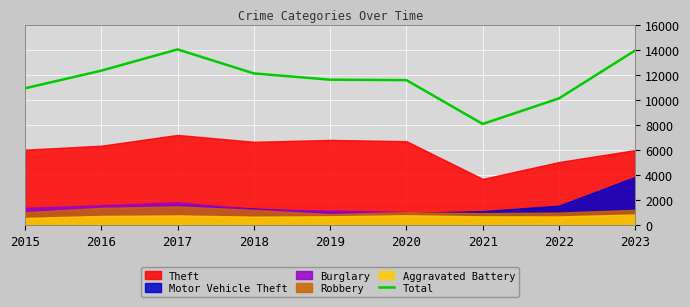

True or false: the data has more than 1 interior local peaks.

False